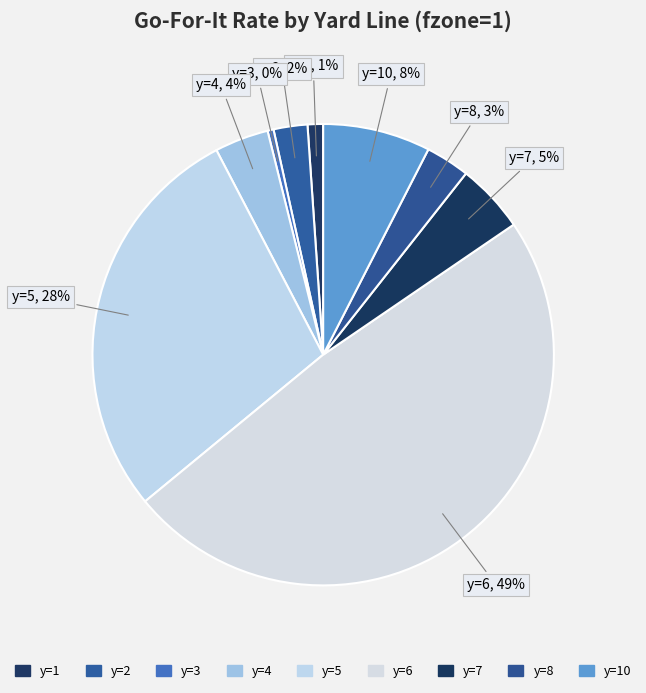

What is the largest slice in the pie chart?

y=6